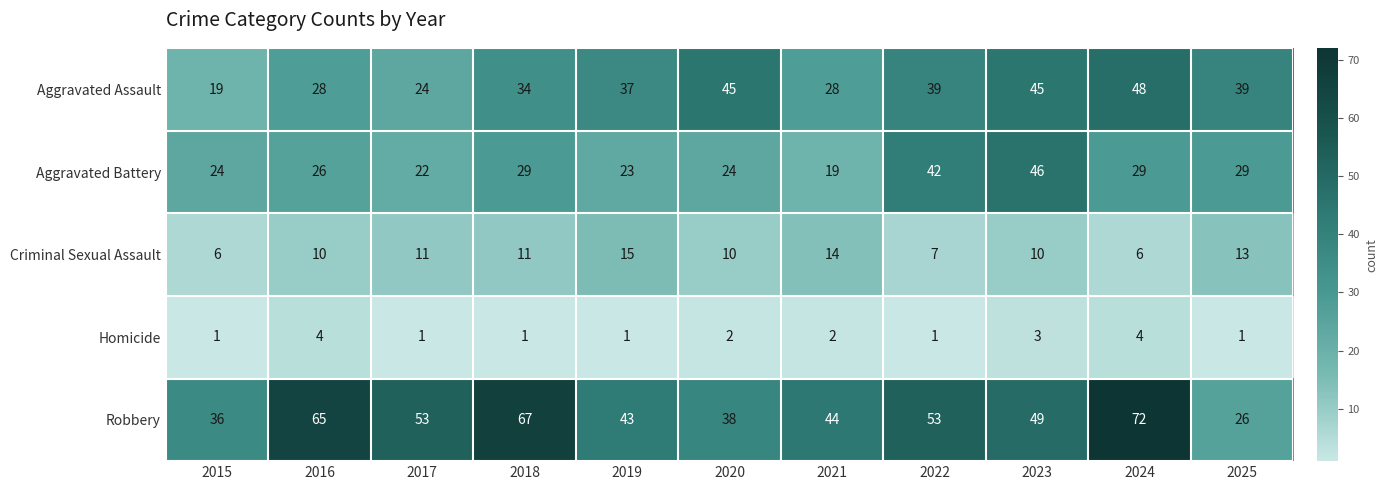

What is the difference between the maximum and minimum values in the Robbery series?

46